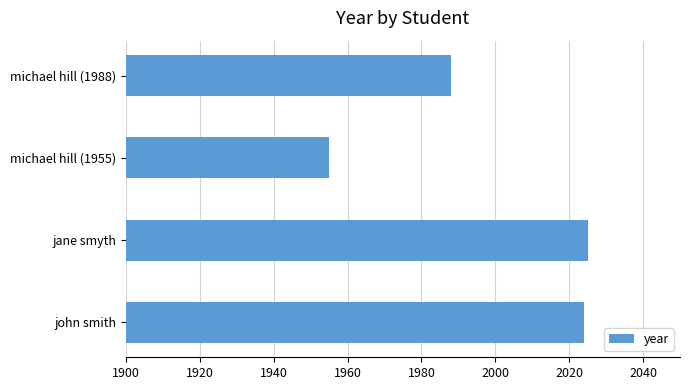

Where is the data nearest to the value 1990?

michael hill (1988)